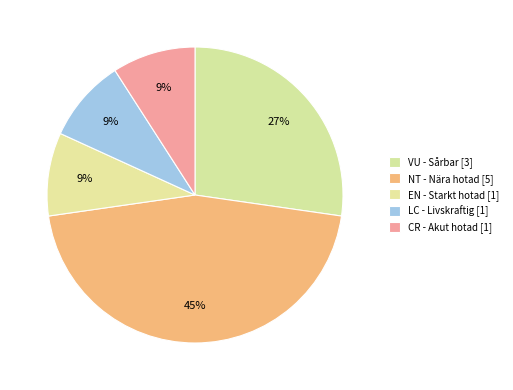

How many segments does this pie chart have?

5